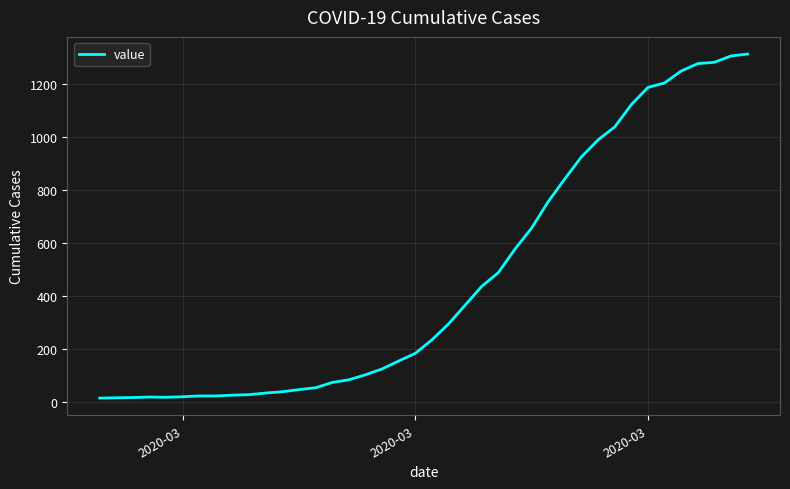

What is the difference between the maximum and minimum values?

1299